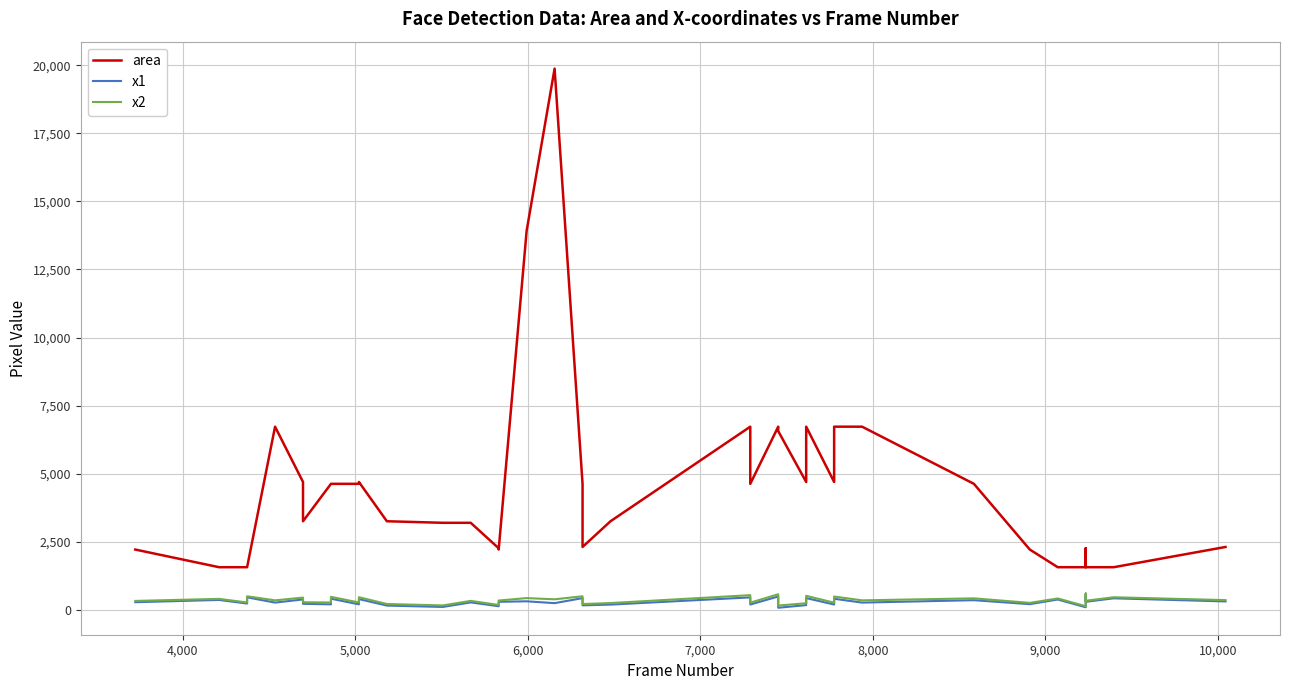

At which label does x2 first exceed 342?

4,000